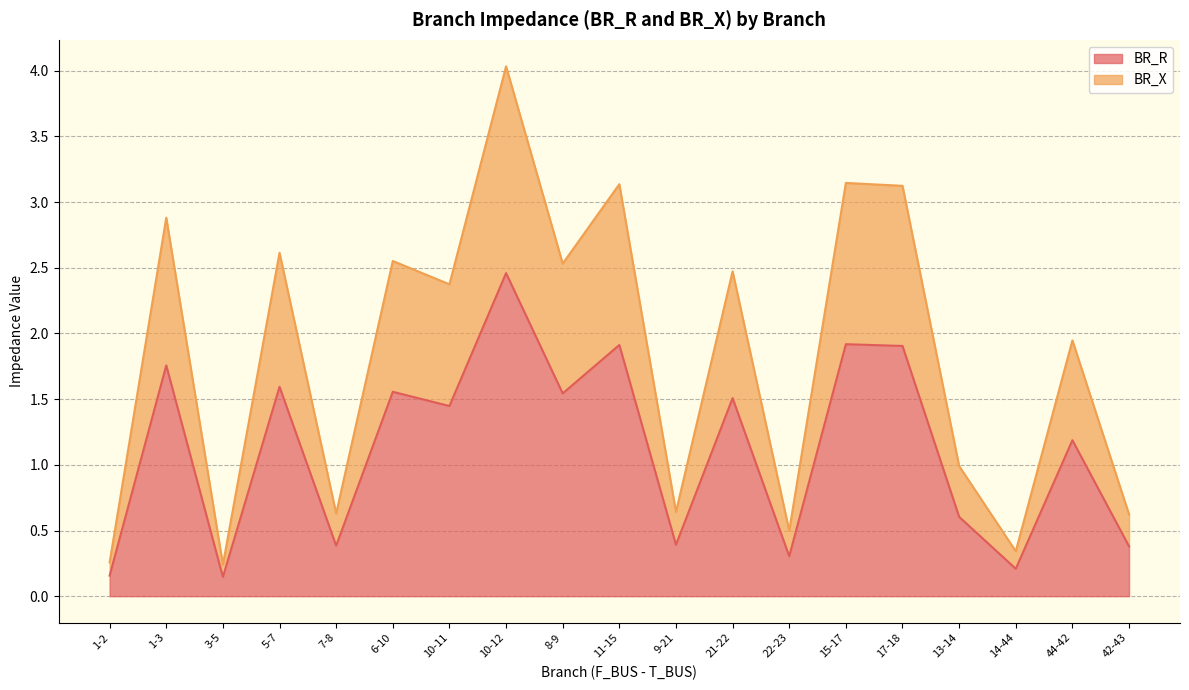

The BR_X series shows 1.7 at 11-15. True or false?

False